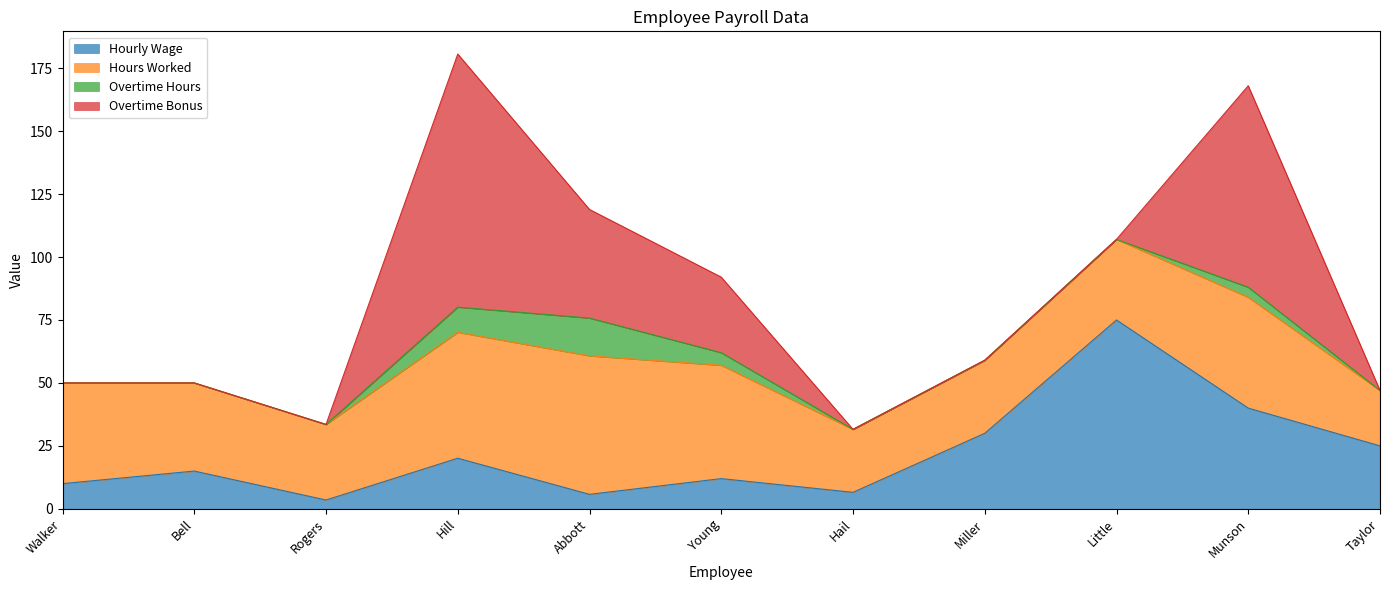

The Overtime Bonus series shows 30.3 at Rogers. True or false?

False